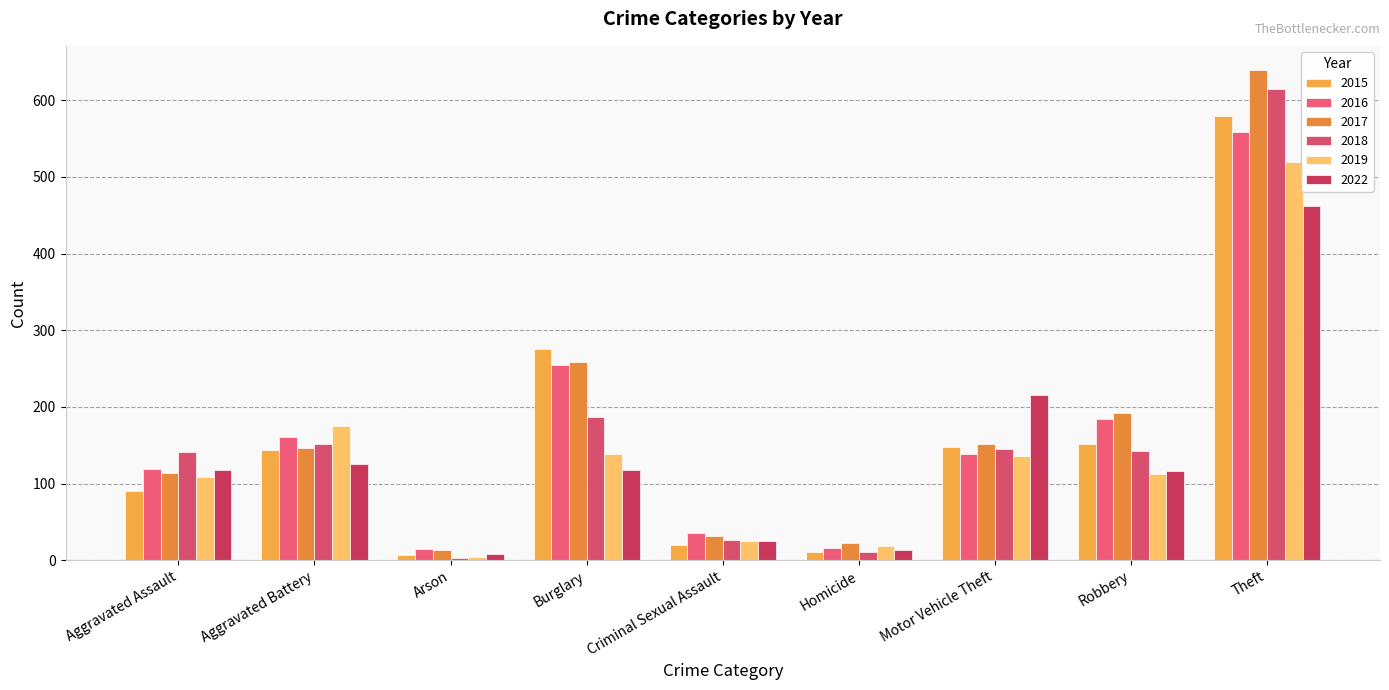

Where is 2018 nearest to the value 309?

Burglary